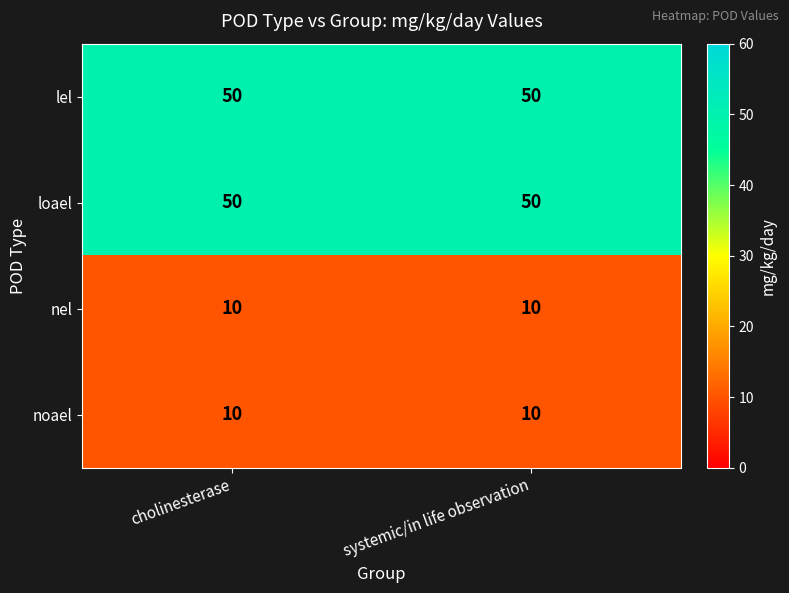

What is the lowest value of the noael series?

10